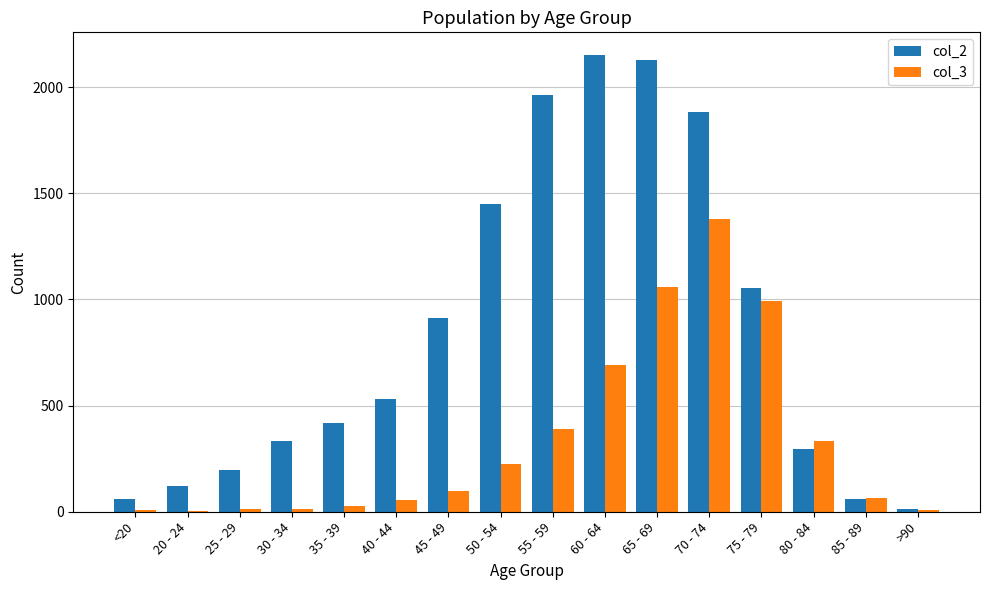

What is the spread (max minus min) of values at 65 - 69?

1073